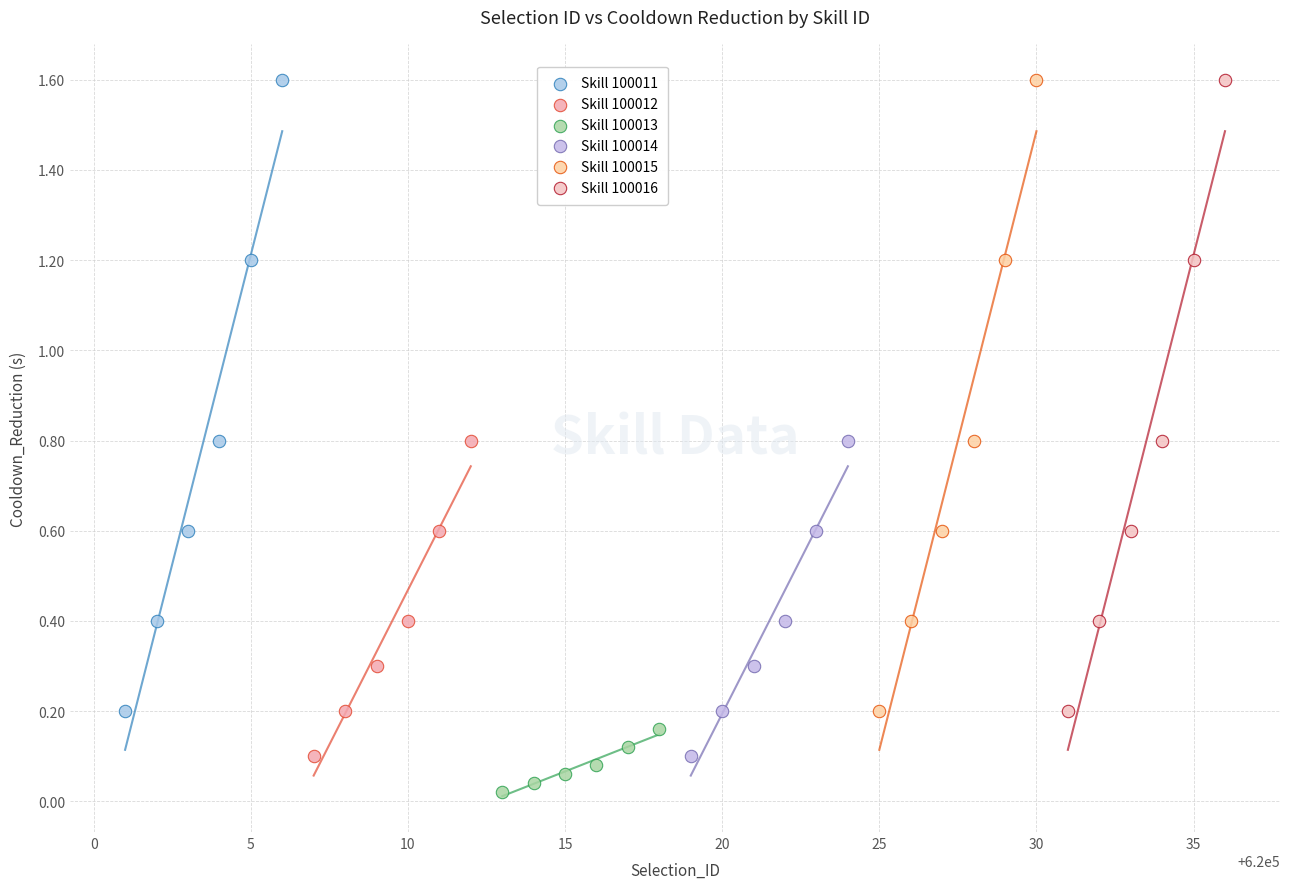

Which series reaches the minimum Y coordinate?

Skill 100013